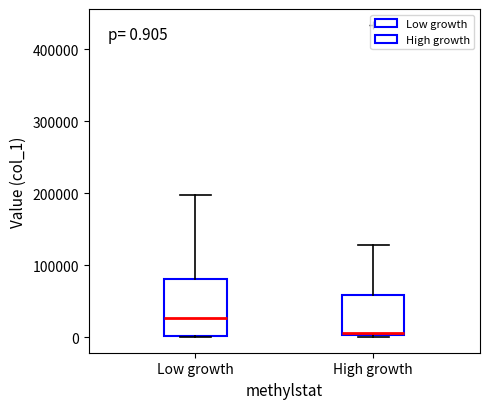

Which box has the lowest median line?

High growth